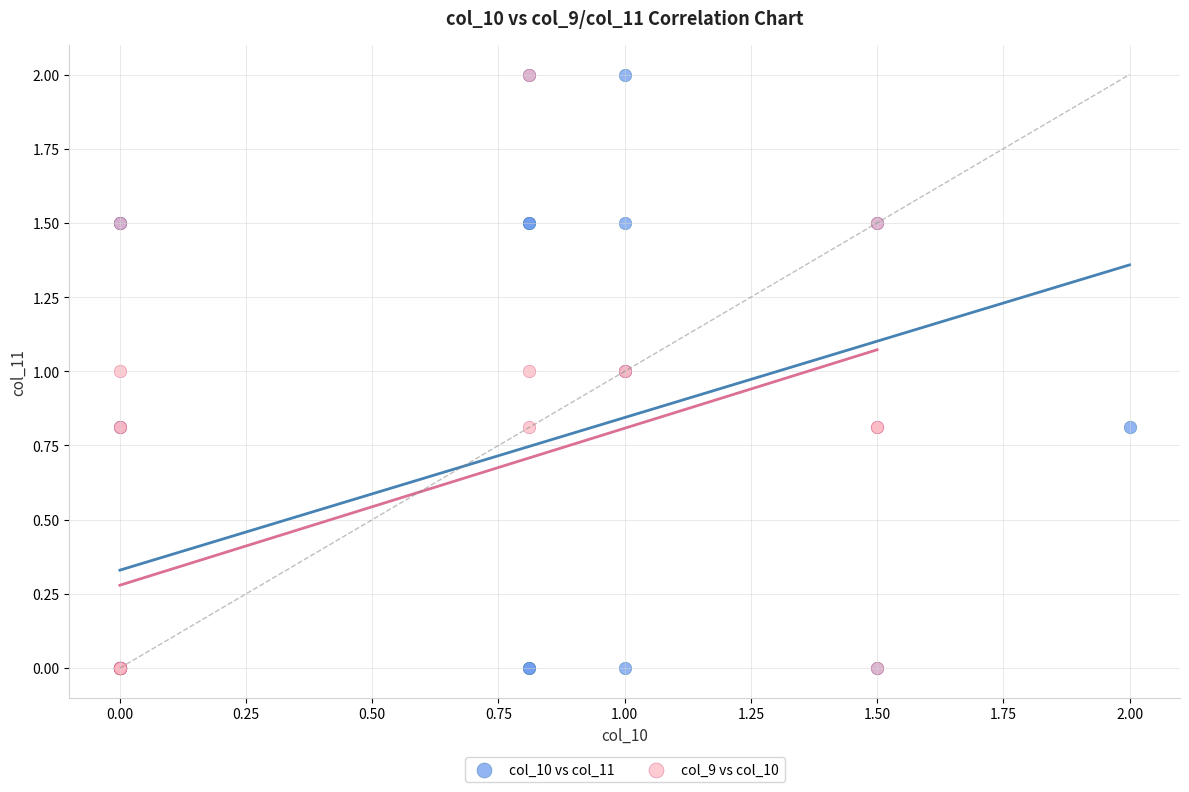

What are all the series names shown in the legend?

col_10 vs col_11, col_9 vs col_10